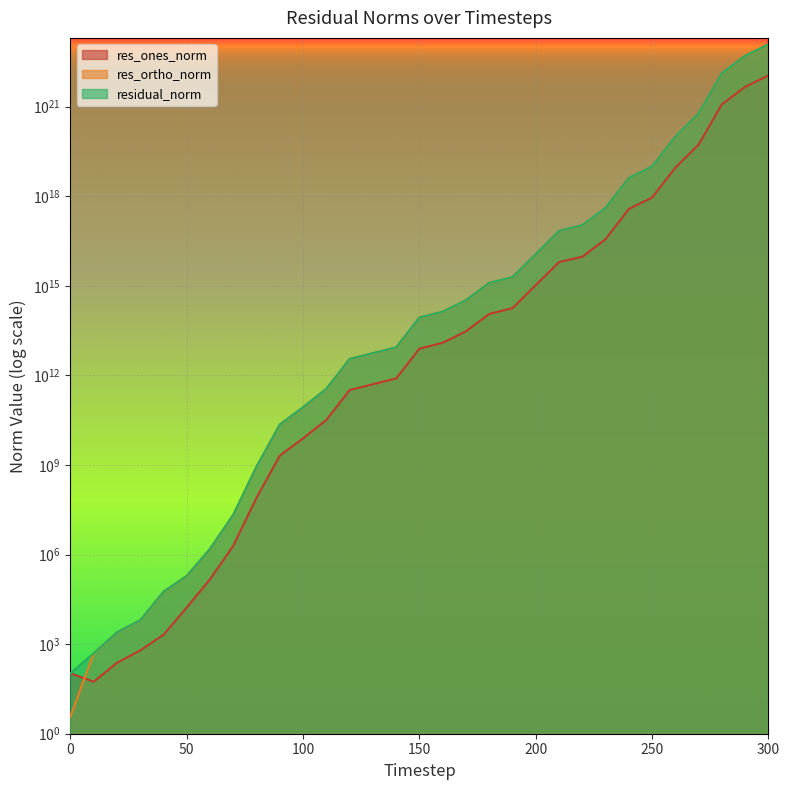

What is the difference between the second highest and minimum values in the res_ortho_norm series?

50073931847626540449792.0